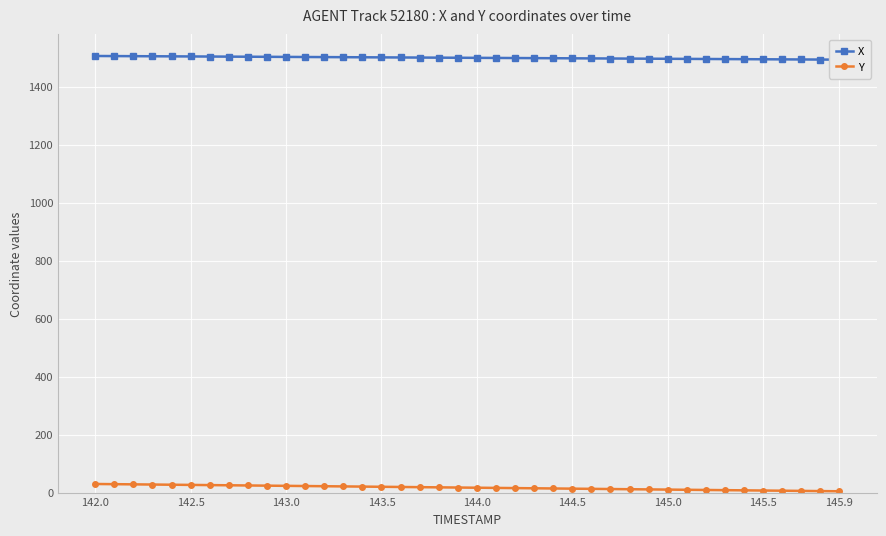

True or false: Y and X intersect in this chart.

False